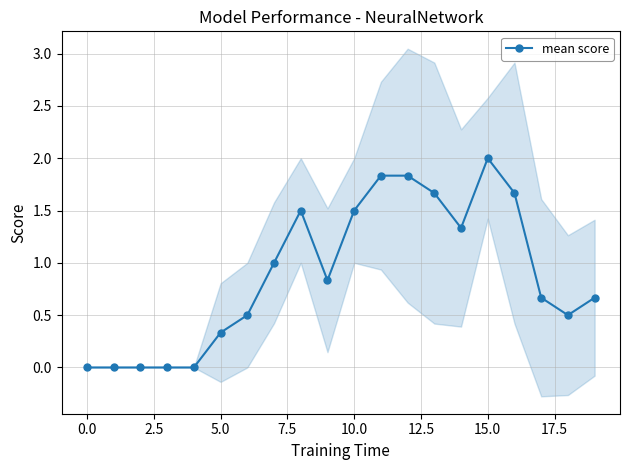

True or false: mean score has more than 1 points higher than both neighbors.

True